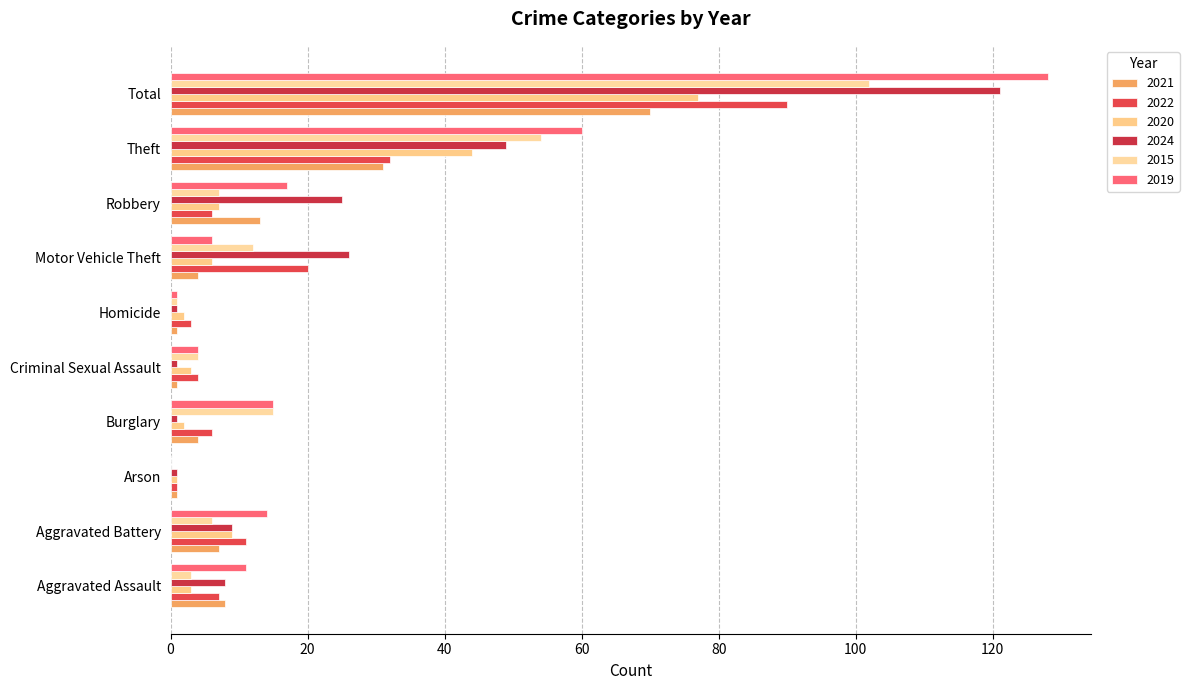

At how many categories does at least one series exceed 15?

4